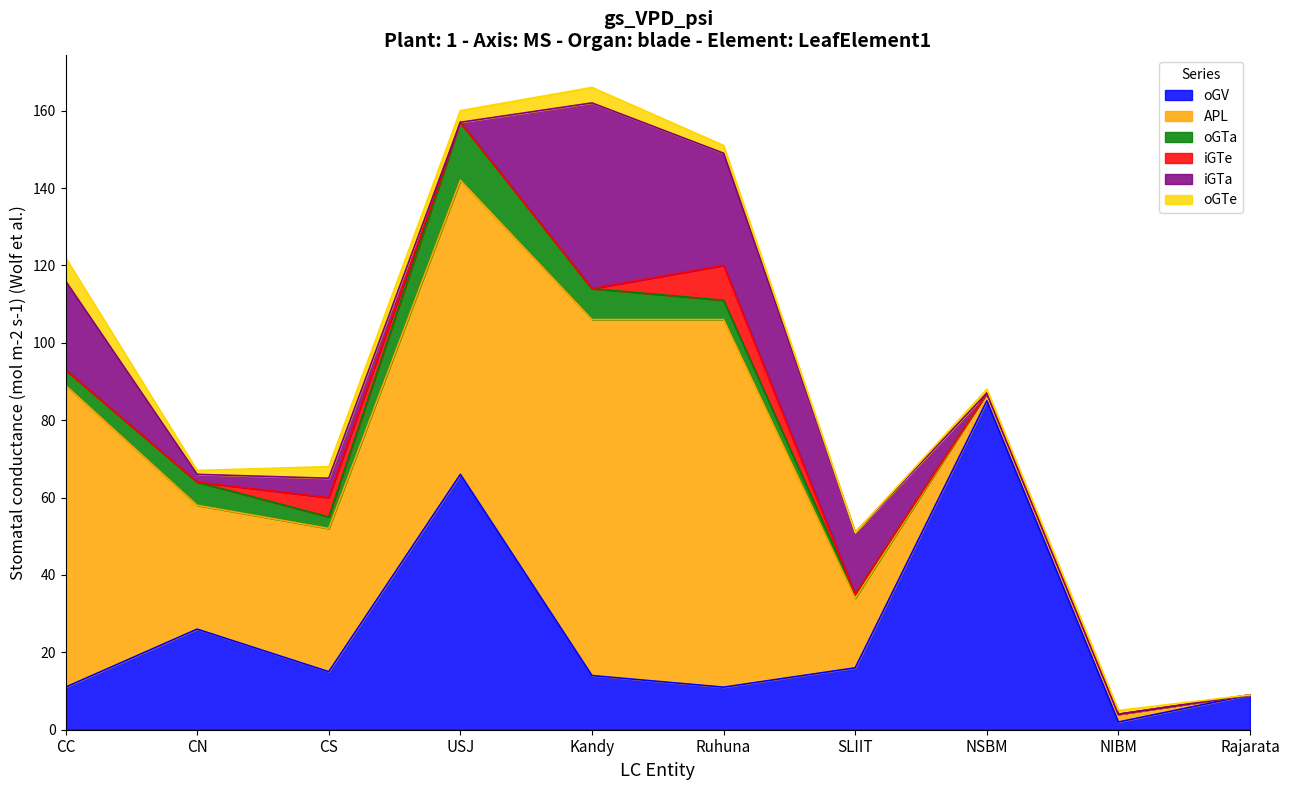

The iGTa series shows 44 at Ruhuna. True or false?

False